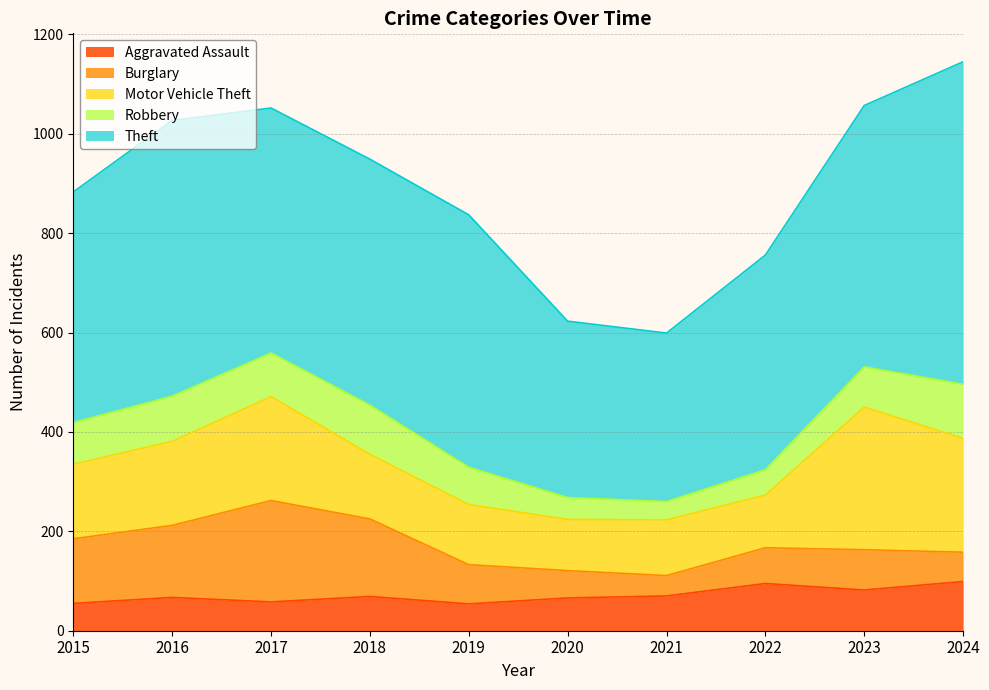

True or false: Motor Vehicle Theft has more than 0 interior local peaks.

True